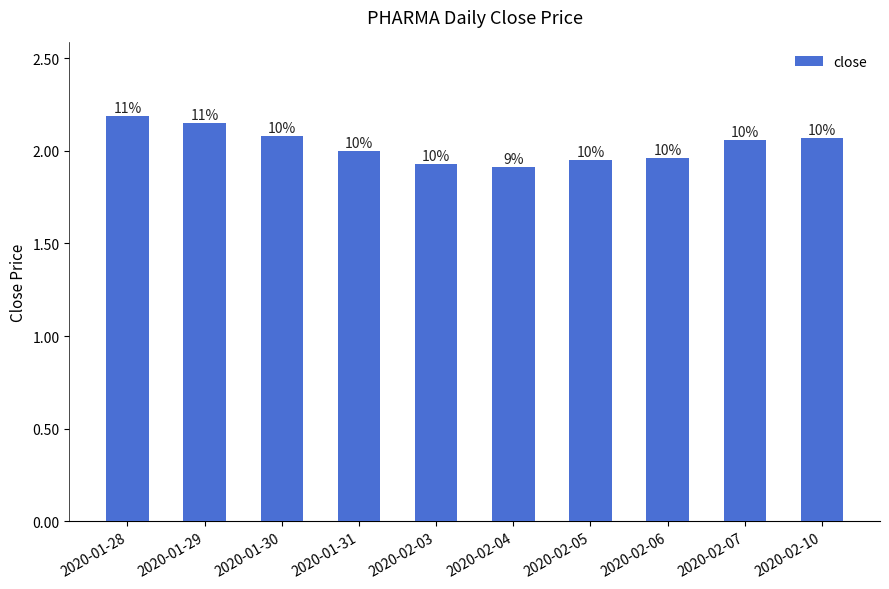

How many bars are there in total?

10